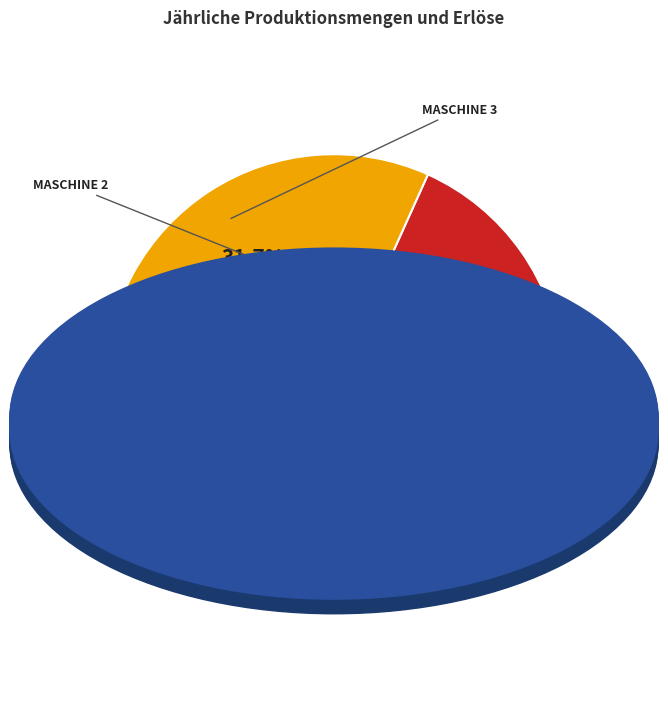

Is there any slice that represents more than half of the pie?

No